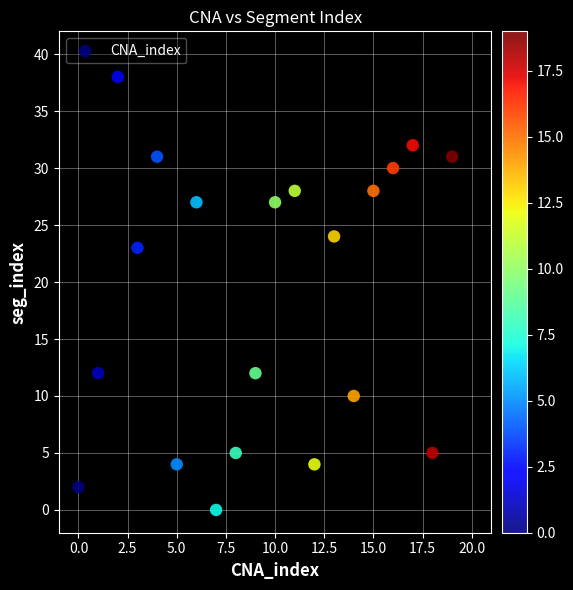

What Y value in the scatter plot is closest to 19?

23